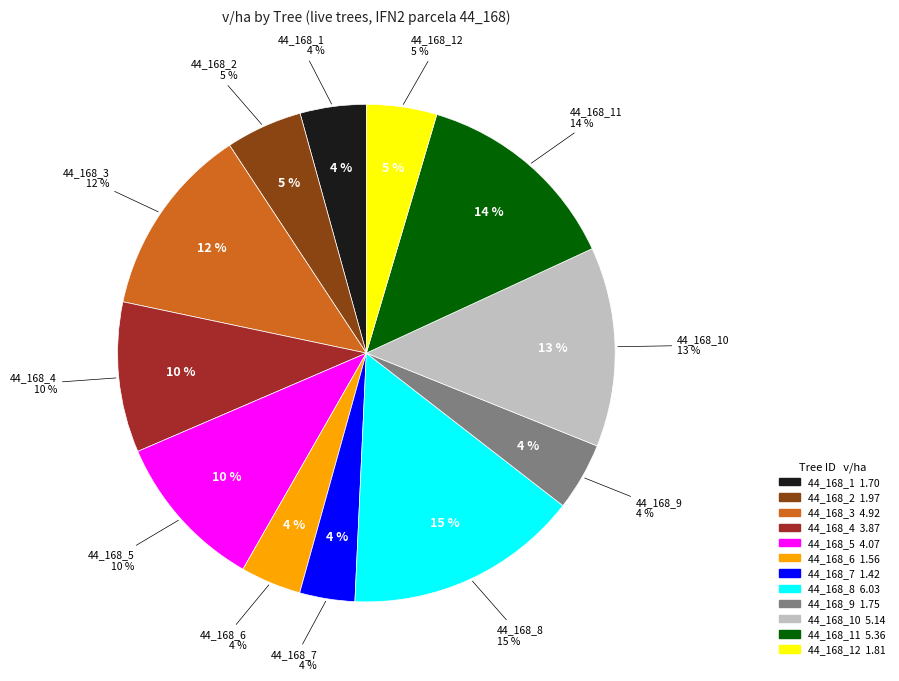

To the nearest percent, what percentage of the pie is 44_168_1?

4%